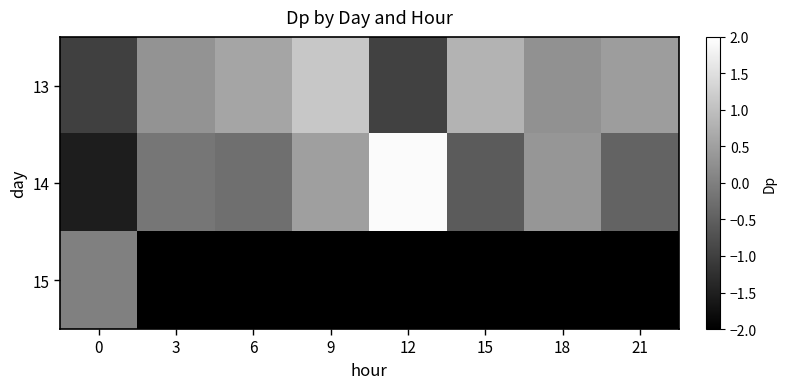

What is the average value of the row_0 series?

0.2